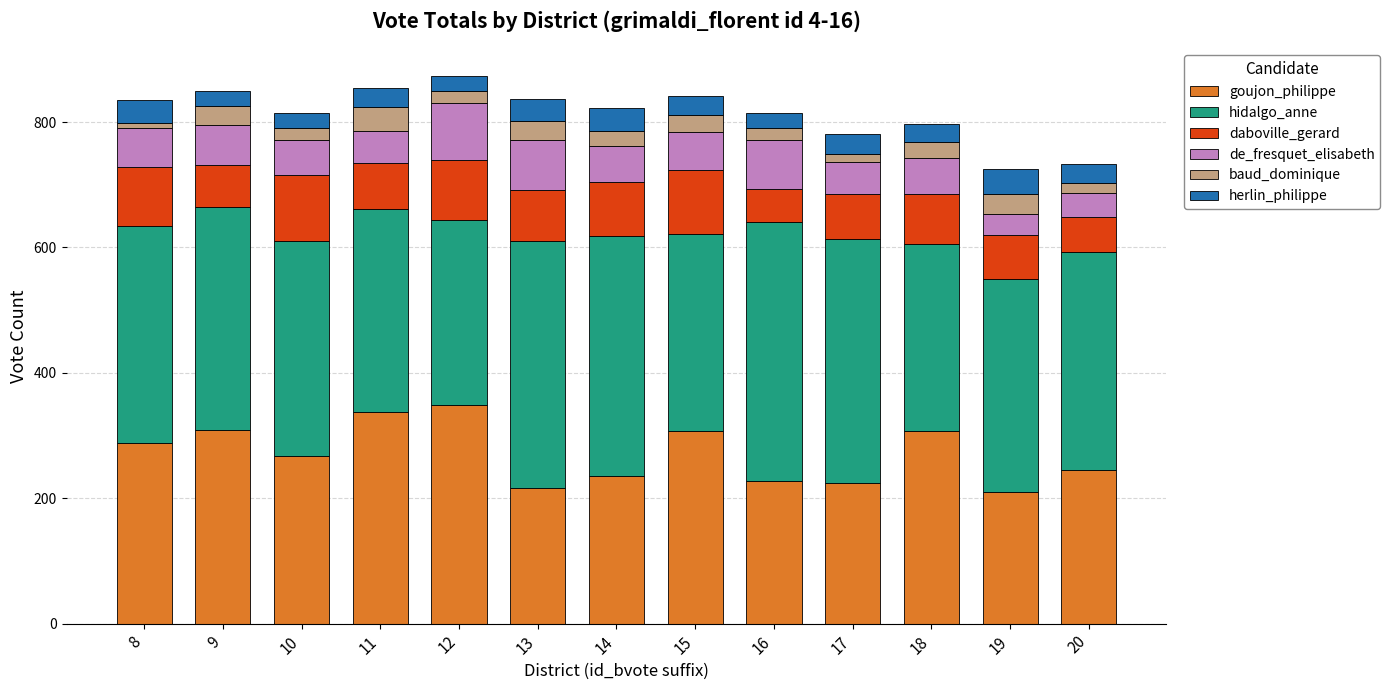

What is the lowest value of the goujon_philippe series?

210